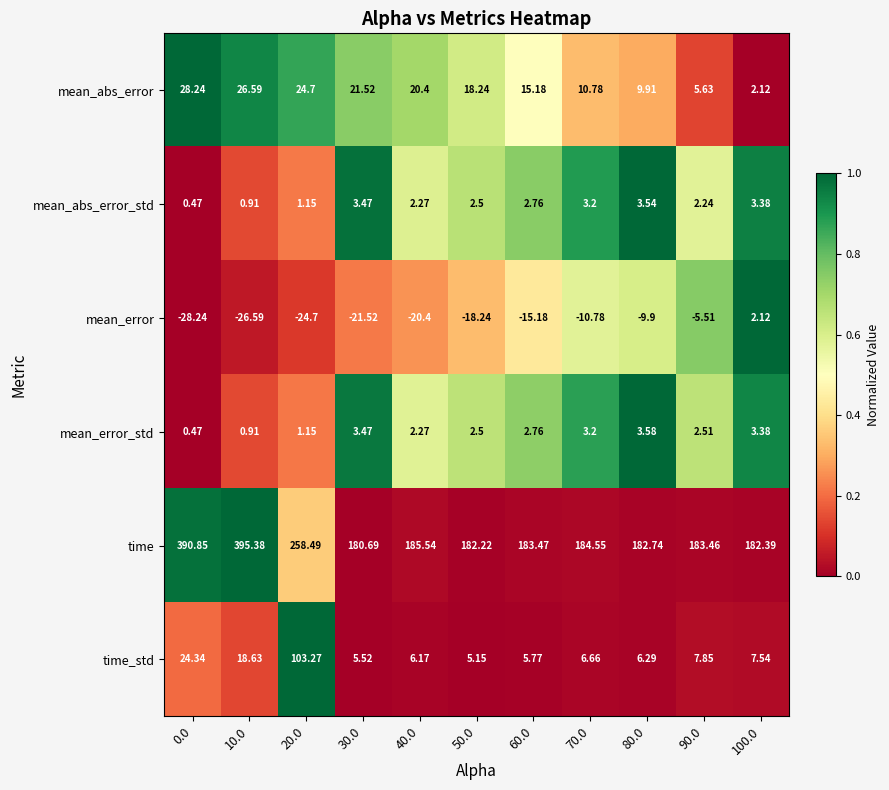

Which series changed the most between 20.0 and 30.0?

time_std